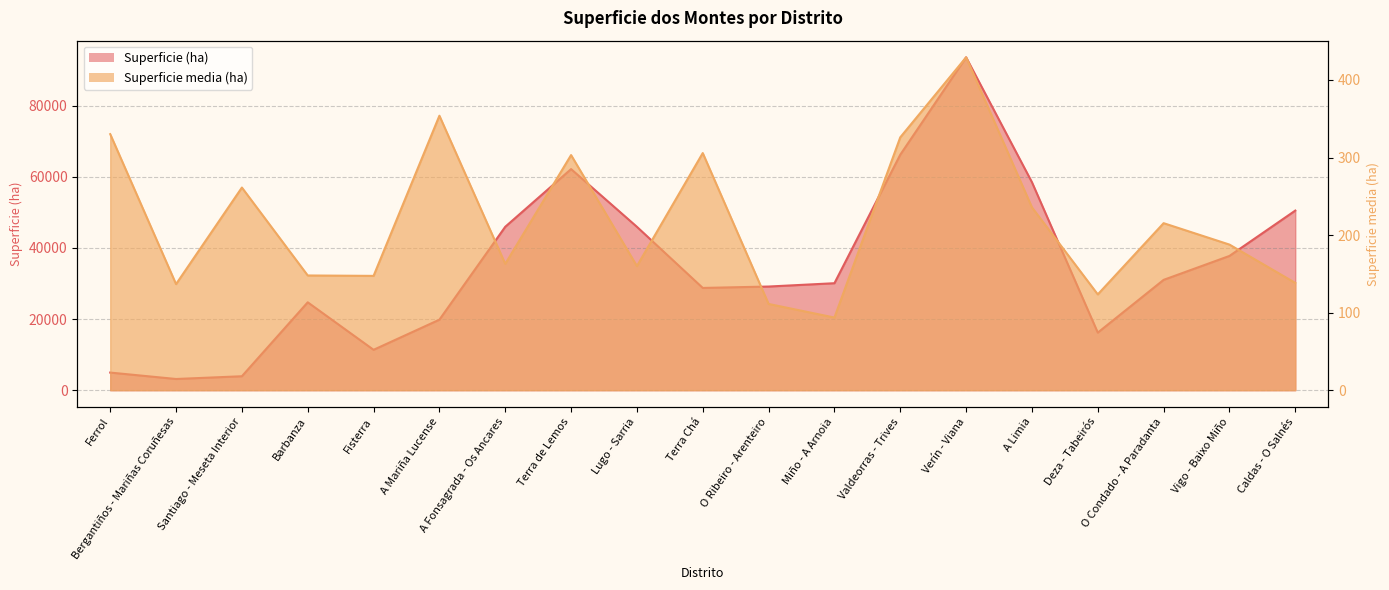

True or false: Superficie (ha) and Superficie media (ha) cross at least once.

False